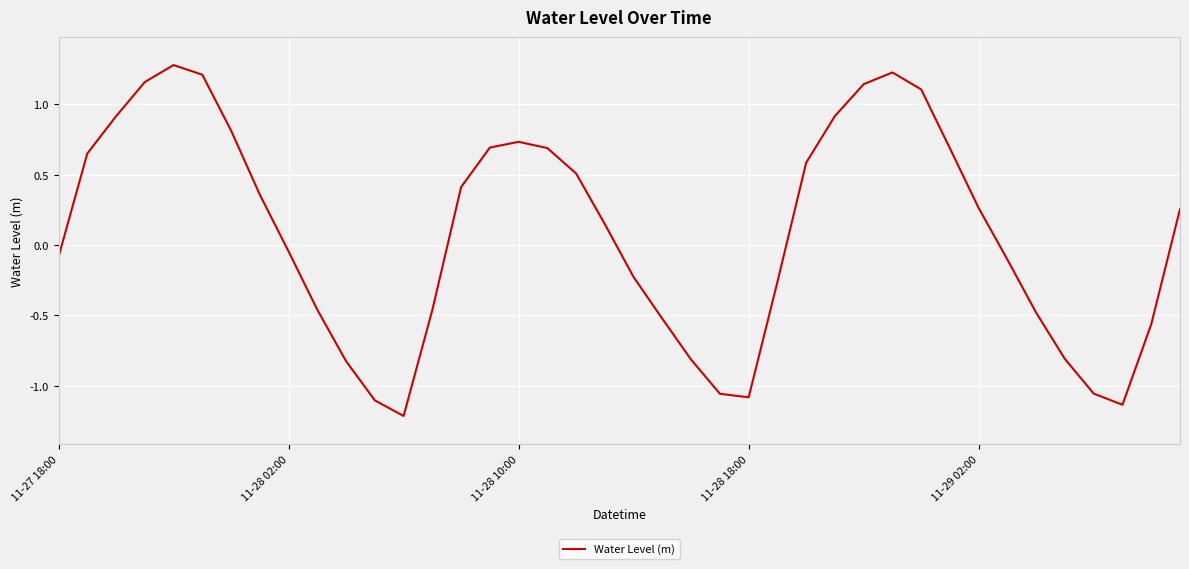

What is the greatest value displayed?

1.3